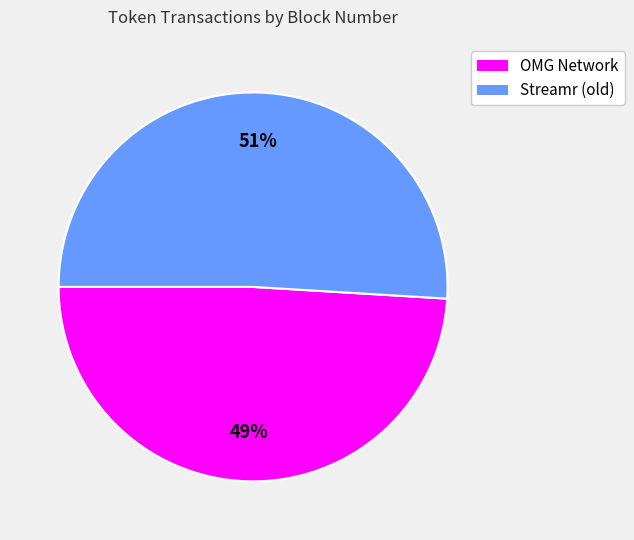

How many segments does this pie chart have?

2